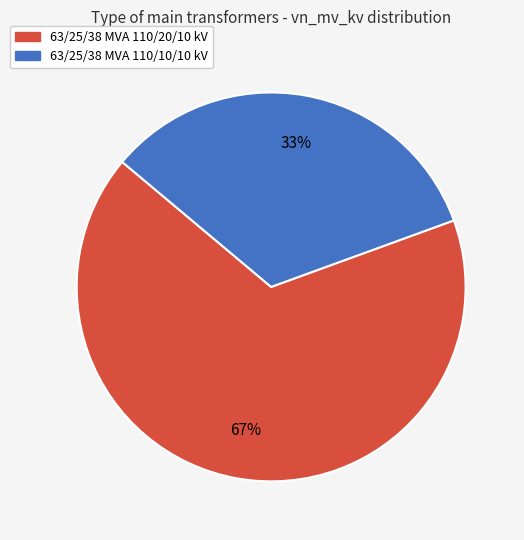

Which category has the biggest portion of the pie?

63/25/38 MVA 110/20/10 kV